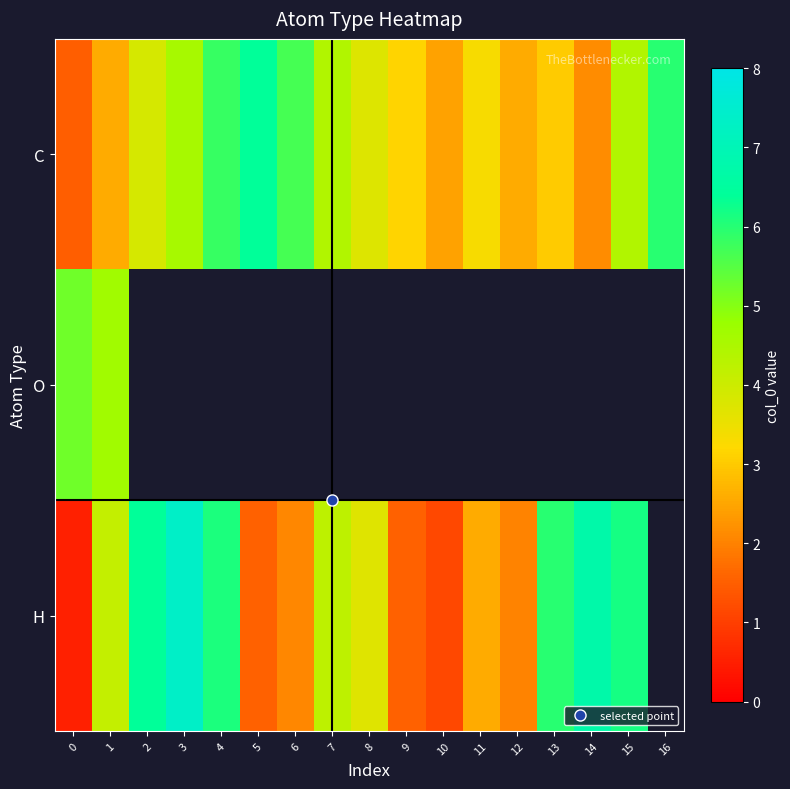

Which series changed the most between 7 and 16?

C